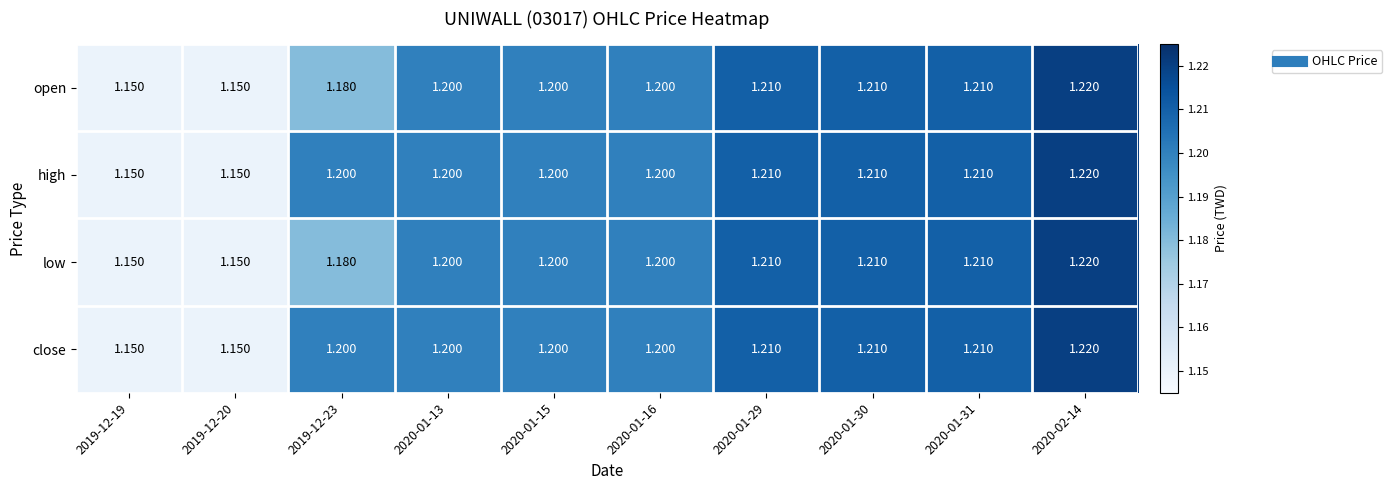

Is the value of high at 2020-02-14 greater than the value of low at 2020-01-31?

Yes